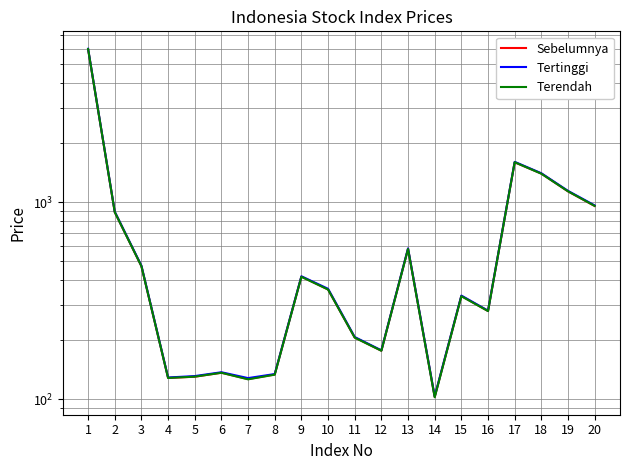

Reading left to right, transcribe all the data shown in this chart.

Sebelumnya: 5963.8	888.9	472.6	128.1	130.0	136.2	126.4	133.4	418.4	360.4	205.5	176.1	579.5	102.6	333.8	280.0	1590.7	1395.0	1132.9	955.1
Tertinggi: 5992.9	893.3	475.4	128.8	130.9	136.9	127.9	134.1	420.2	363.0	206.7	176.9	582.2	103.3	335.3	281.1	1599.5	1399.6	1139.3	961.6
Terendah: 5971.3	888.8	472.5	128.1	130.1	136.1	126.1	133.1	417.6	359.8	205.2	176.0	578.2	102.2	332.8	279.8	1592.6	1392.2	1133.7	956.1